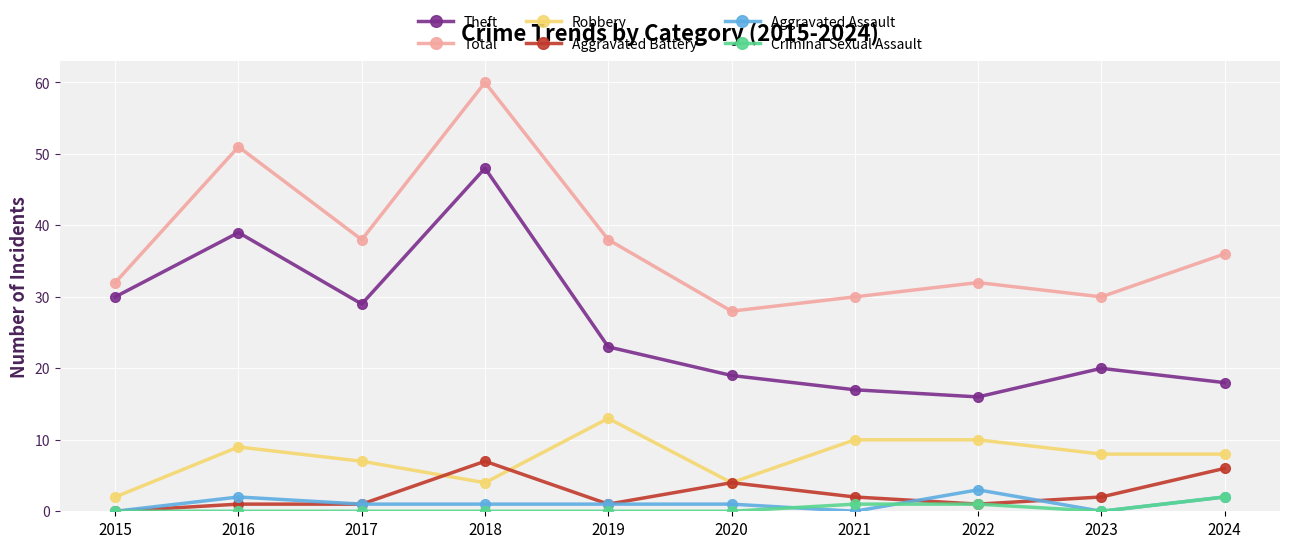

What is the spread (max minus min) of values at 2021?

30